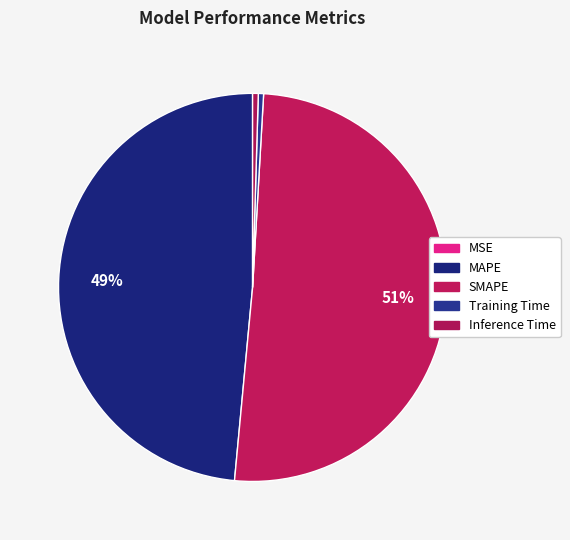

To the nearest percent, what is the average slice percentage?

20%